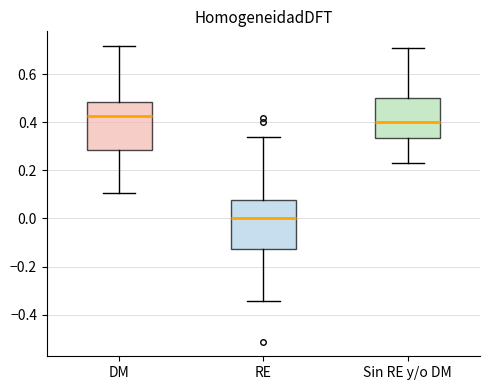

Reading left to right, transcribe this box plot: for each box, give where its median line is, the range the box spans, and where its two whiskers end, as read against the y-axis. The values are not printed on the chart, so give them approximately, as read against the axis.

DM: median 0.42, box 0.28 to 0.48, whiskers 0.10 to 0.72
RE: median 0.00, box -0.12 to 0.08, whiskers -0.34 to 0.34
Sin RE y/o DM: median 0.40, box 0.34 to 0.50, whiskers 0.24 to 0.70